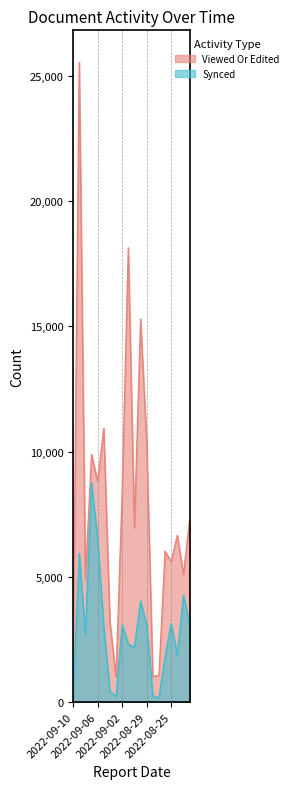

Between 2022-08-22 and 2022-08-26, which is larger?

2022-08-22